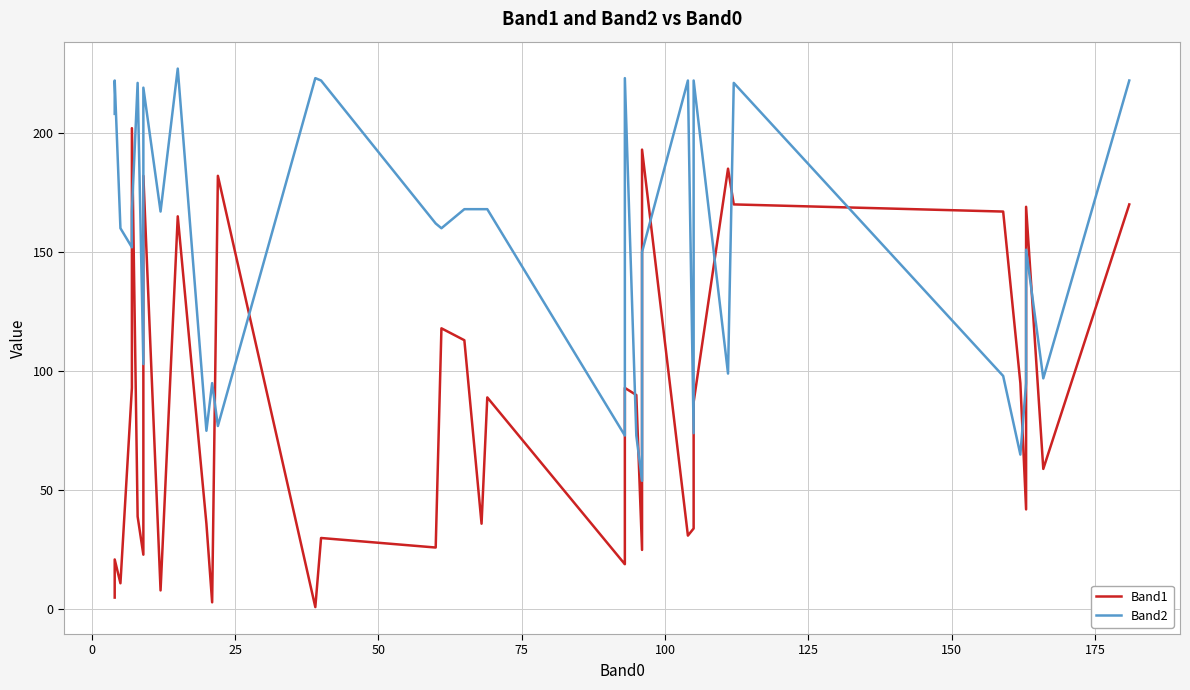

How many distinct data groups are displayed?

2